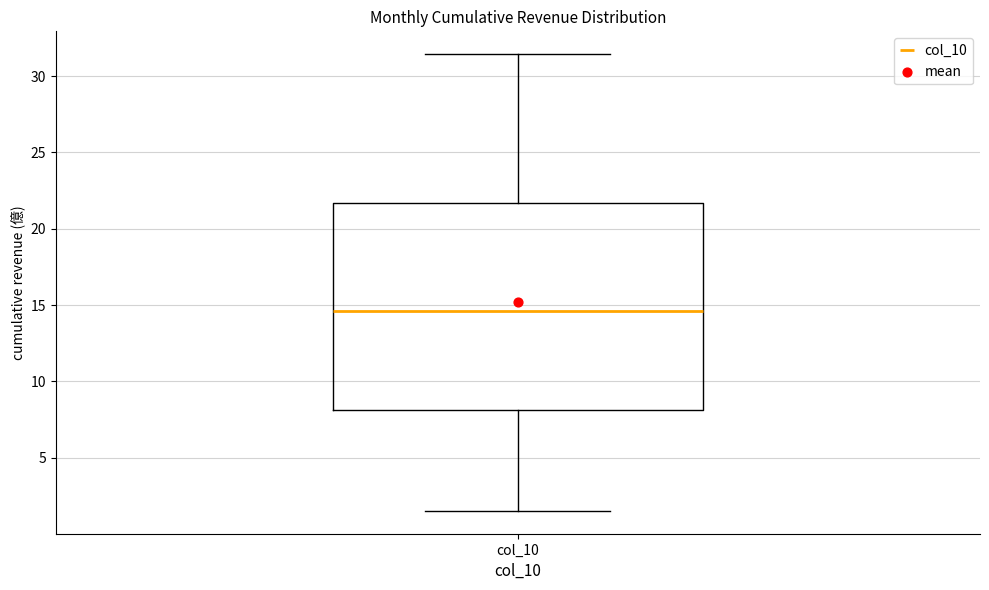

Transcribe this box plot: give where the median line is, the range the box spans, and where the two whiskers end, as read against the y-axis. The values are not printed on the chart, so give them approximately, as read against the axis.

median 14.5, box 8.0 to 21.5, whiskers 1.5 to 31.5